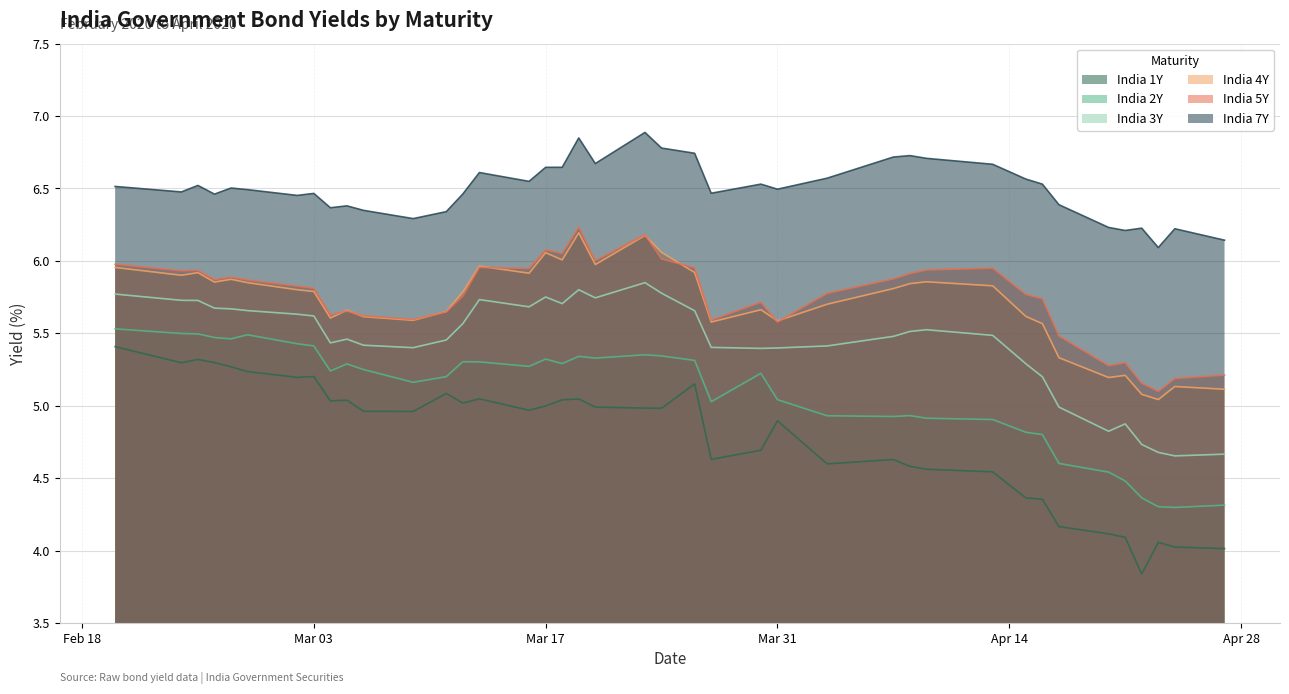

Which series has the largest total across all categories?

India 7Y